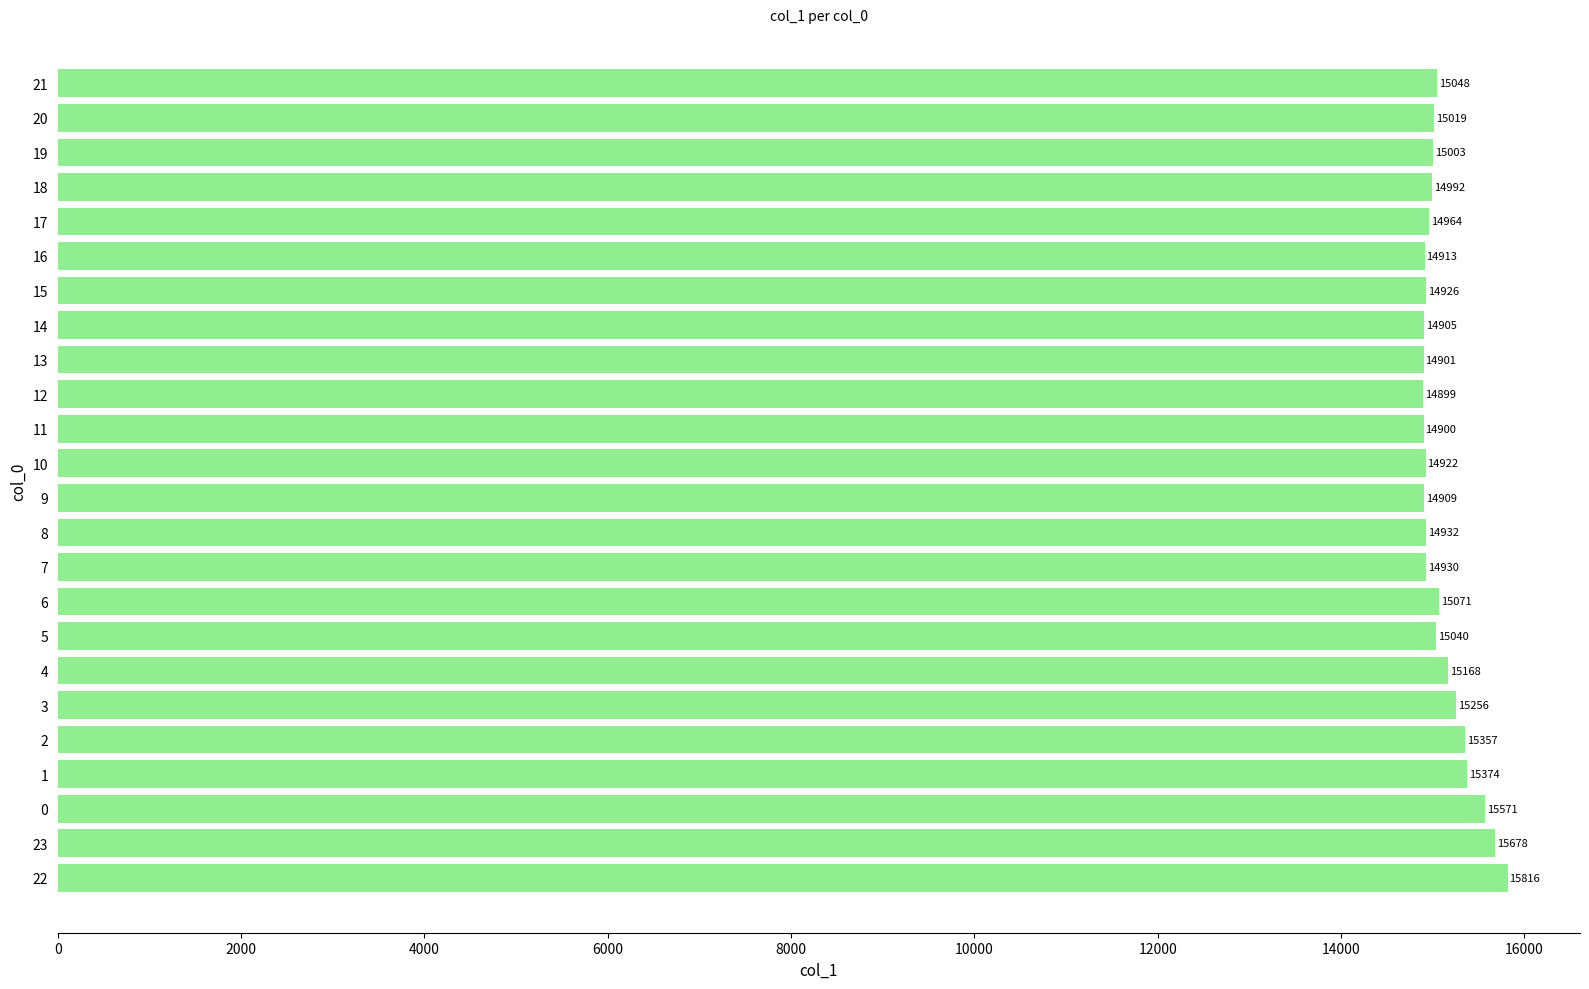

Which has a higher value, 10 or 15?

15